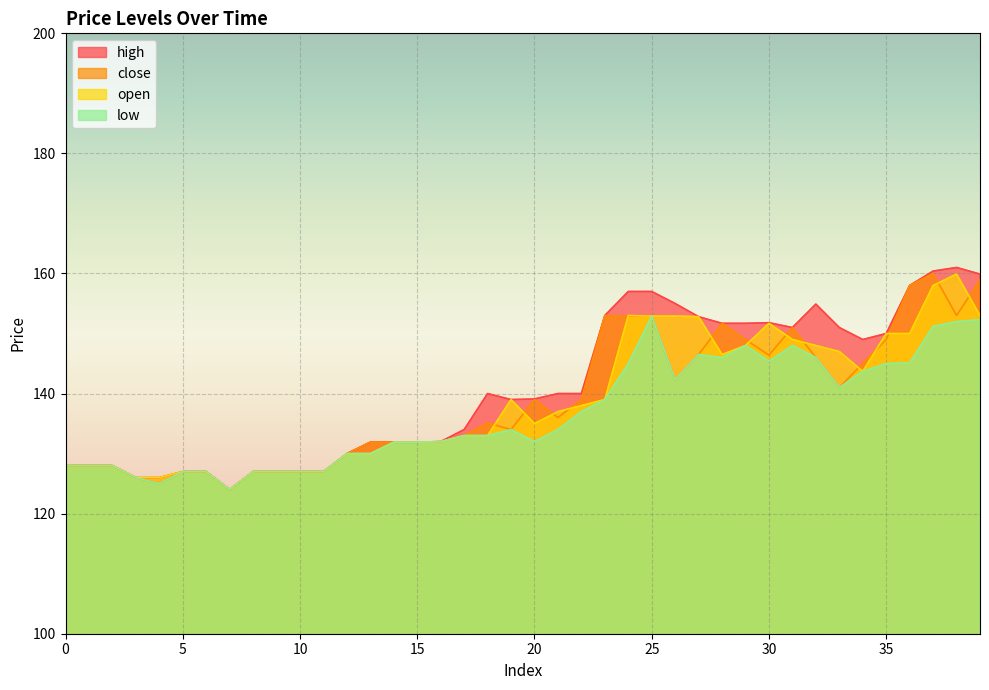

True or false: open has a value of 153.0 at 39.

True